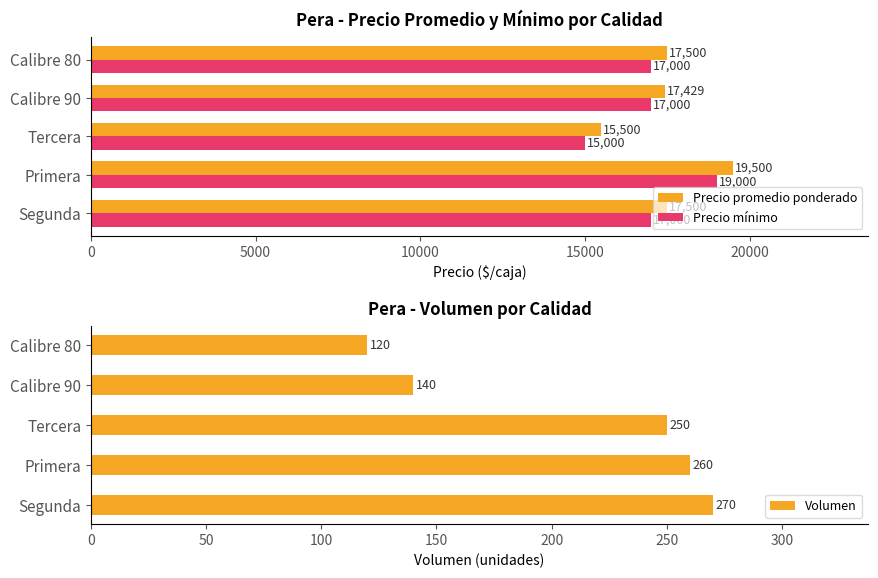

What is the value of the Volumen bar at the 2nd from the left?

260